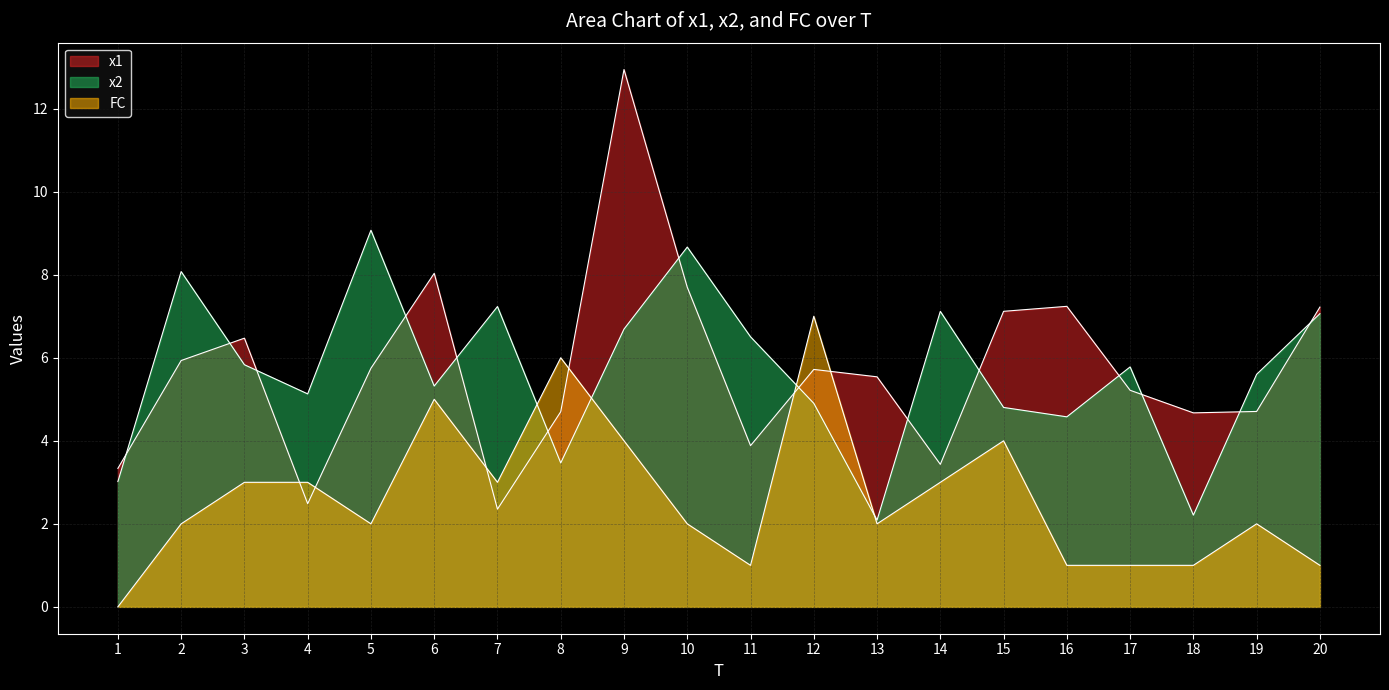

Reading right to left, what are all the values shown in this chart?

x1: 7.2	4.7	4.7	5.2	7.2	7.1	3.4	5.5	5.7	3.9	7.7	12.9	4.7	2.4	8.0	5.7	2.5	6.5	5.9	3.3
x2: 7.1	5.6	2.2	5.8	4.6	4.8	7.1	2.1	4.9	6.5	8.7	6.7	3.5	7.2	5.3	9.1	5.1	5.8	8.1	3.0
FC: 1.0	2.0	1.0	1.0	1.0	4.0	3.0	2.0	7.0	1.0	2.0	4.0	6.0	3.0	5.0	2.0	3.0	3.0	2.0	0.0